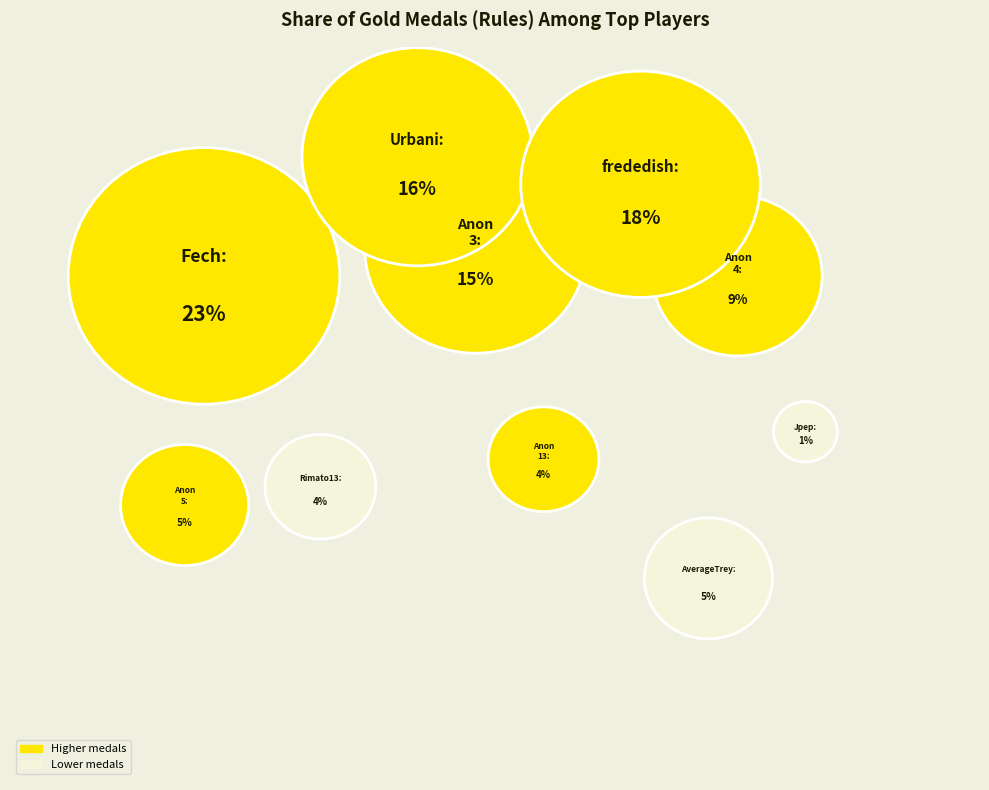

What is the largest slice in the pie chart?

Fech